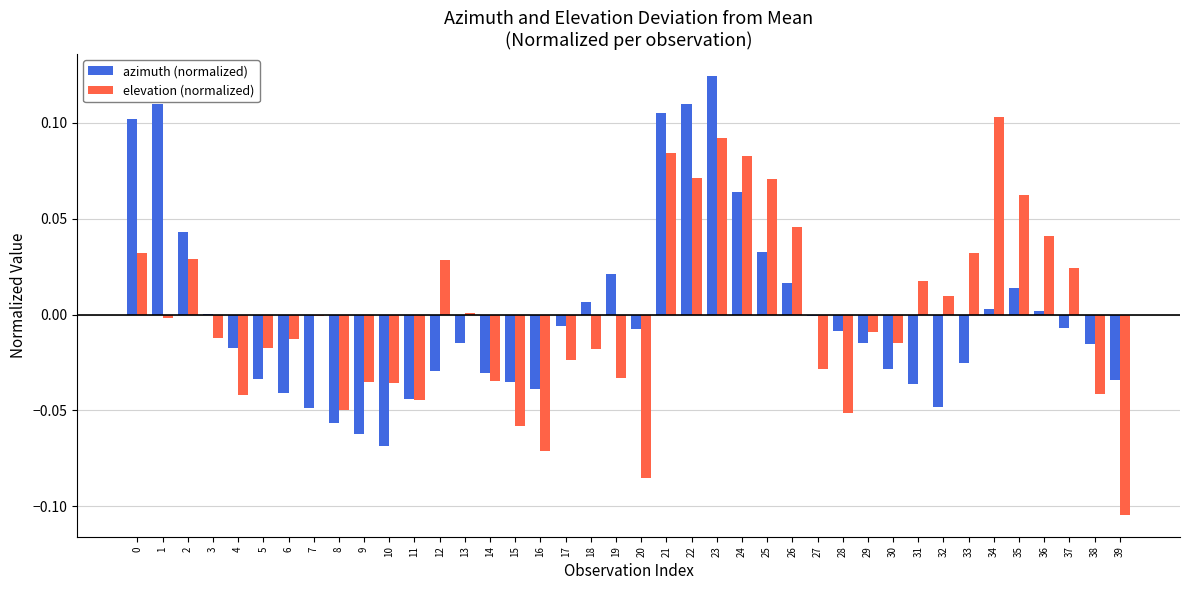

Is the value of elevation (normalized) at 7 greater than the value of azimuth (normalized) at 29?

Yes